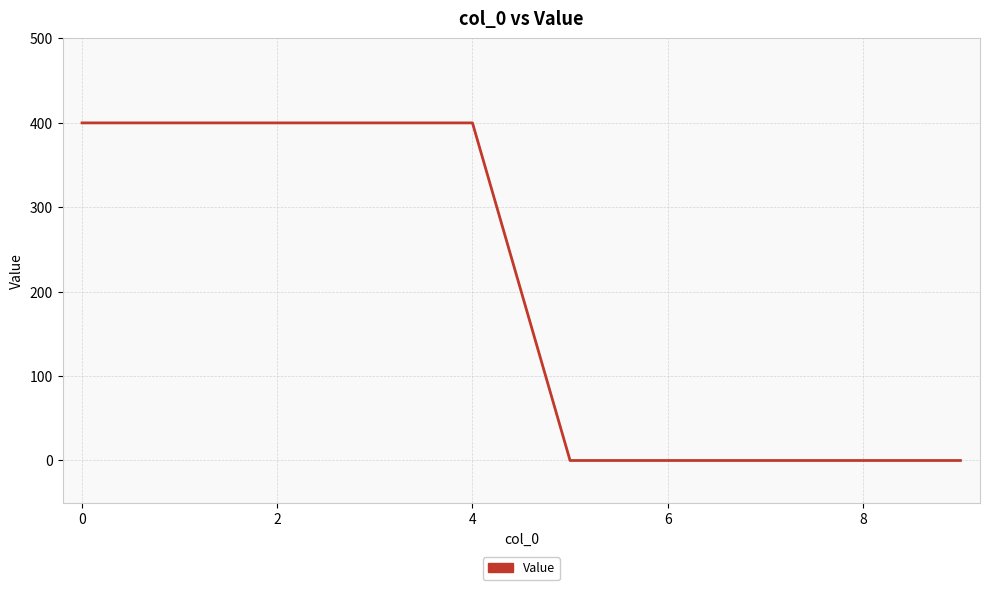

What is the difference between the maximum and minimum values?

400